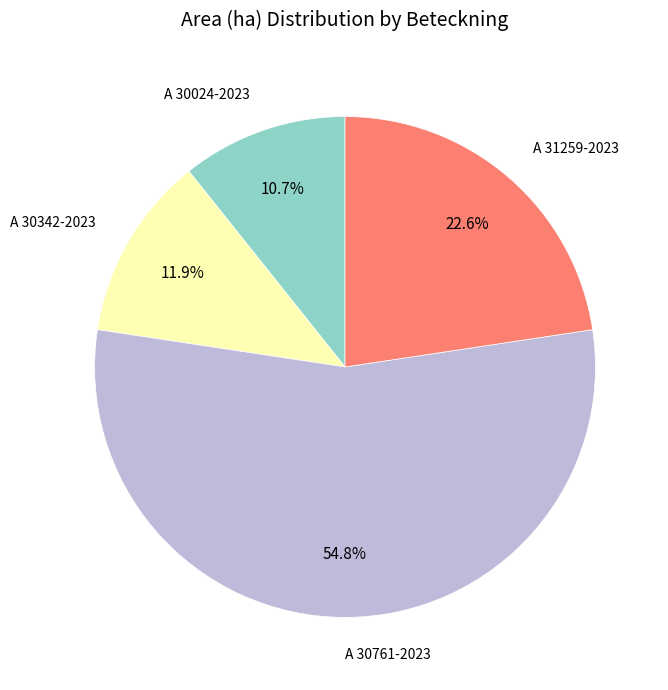

Does any single category account for the majority?

Yes